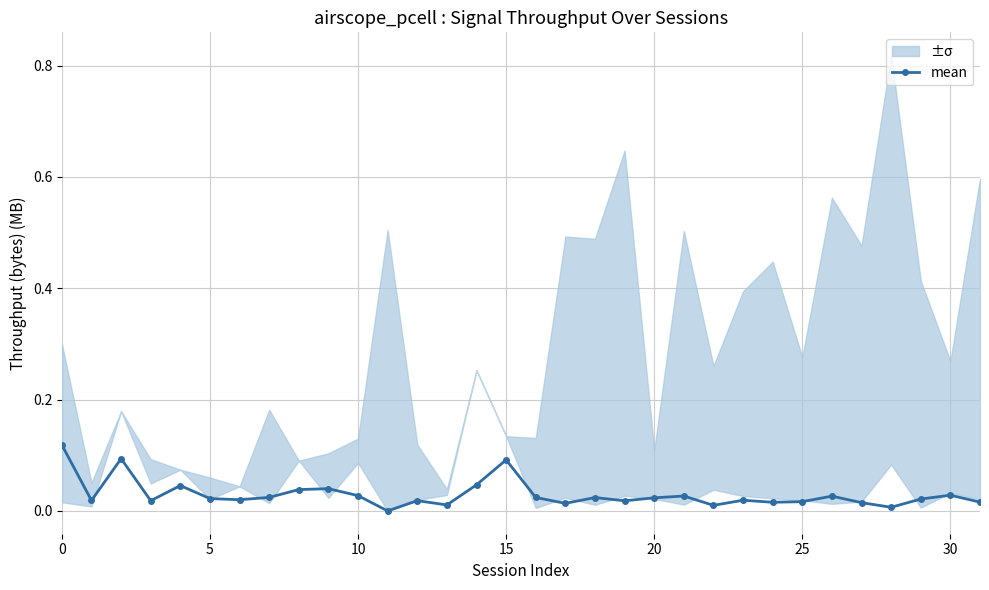

What is the difference between the second highest and minimum values?

0.1